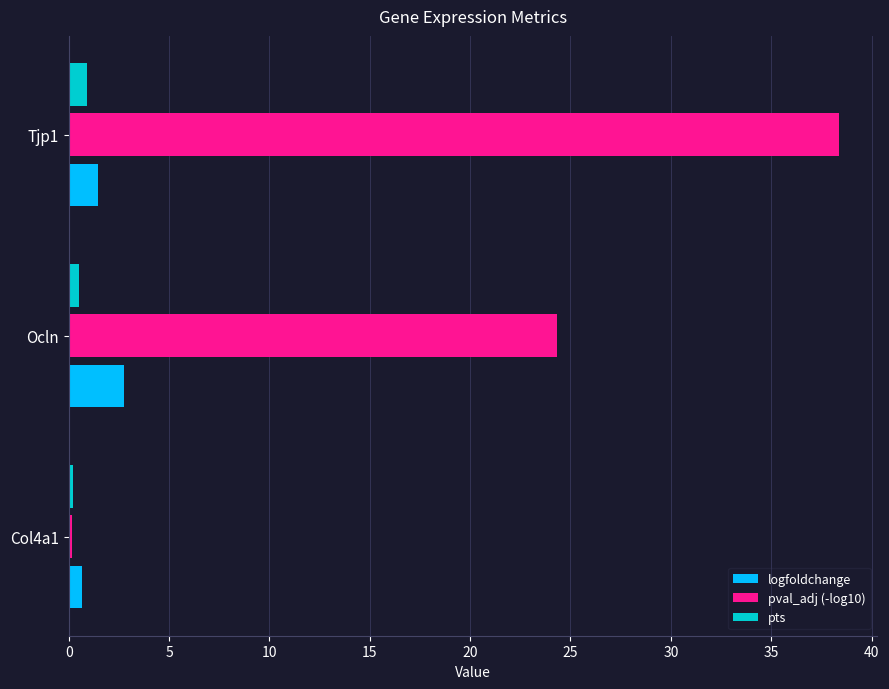

List the series in order of their peak value, lowest first.

pts, logfoldchange, pval_adj (-log10)